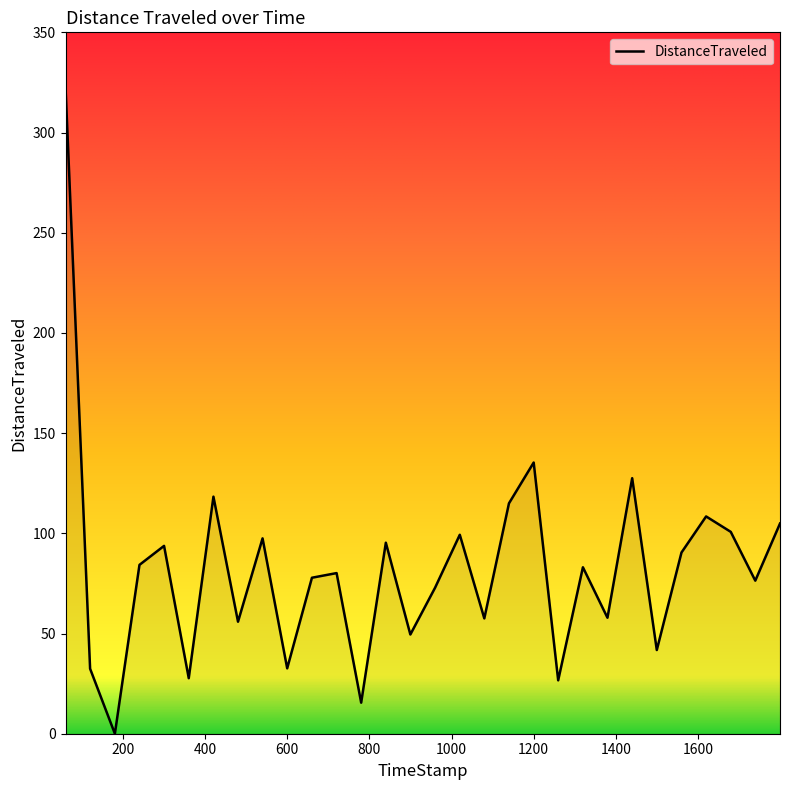

What is the difference between the maximum and minimum values?

322.6